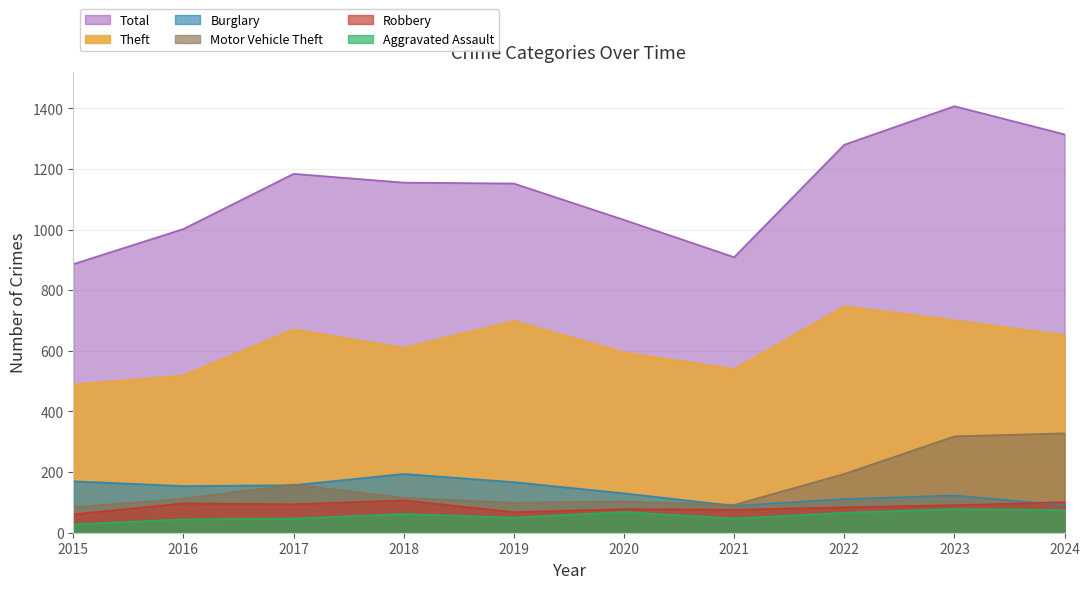

What is the maximum value shown in the chart?

1407